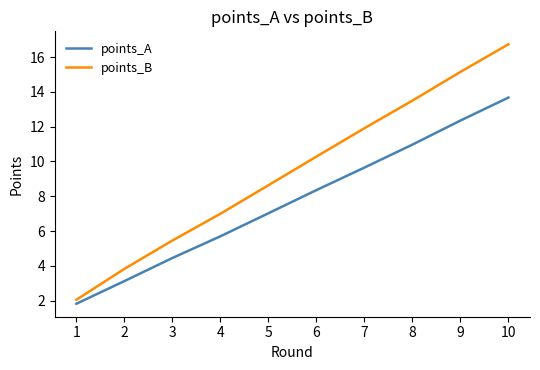

What is the difference between the highest and lowest values at 3?

1.0